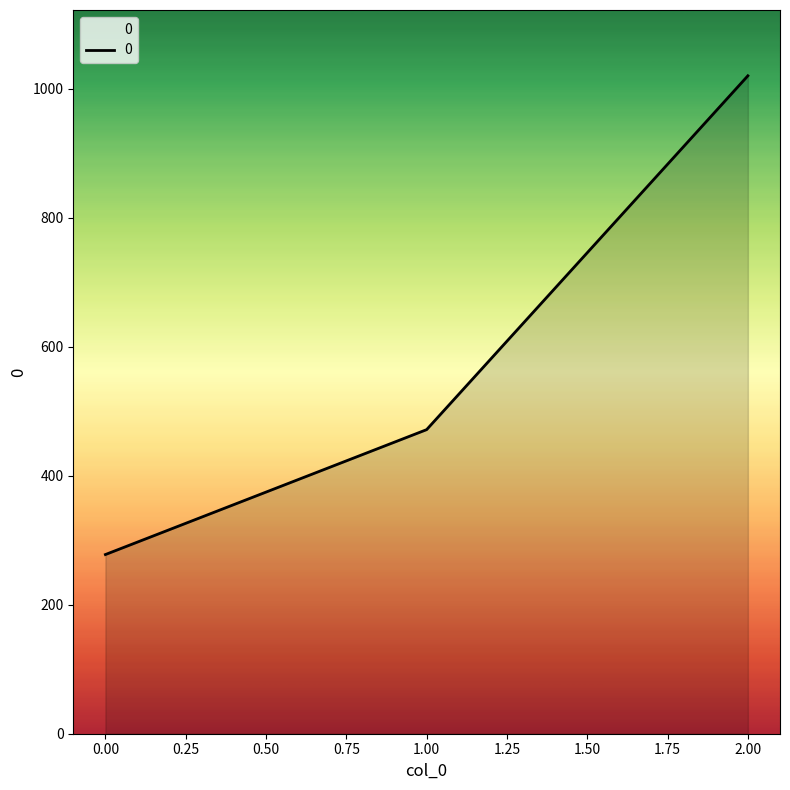

What is the difference between the maximum and minimum values?

742.2